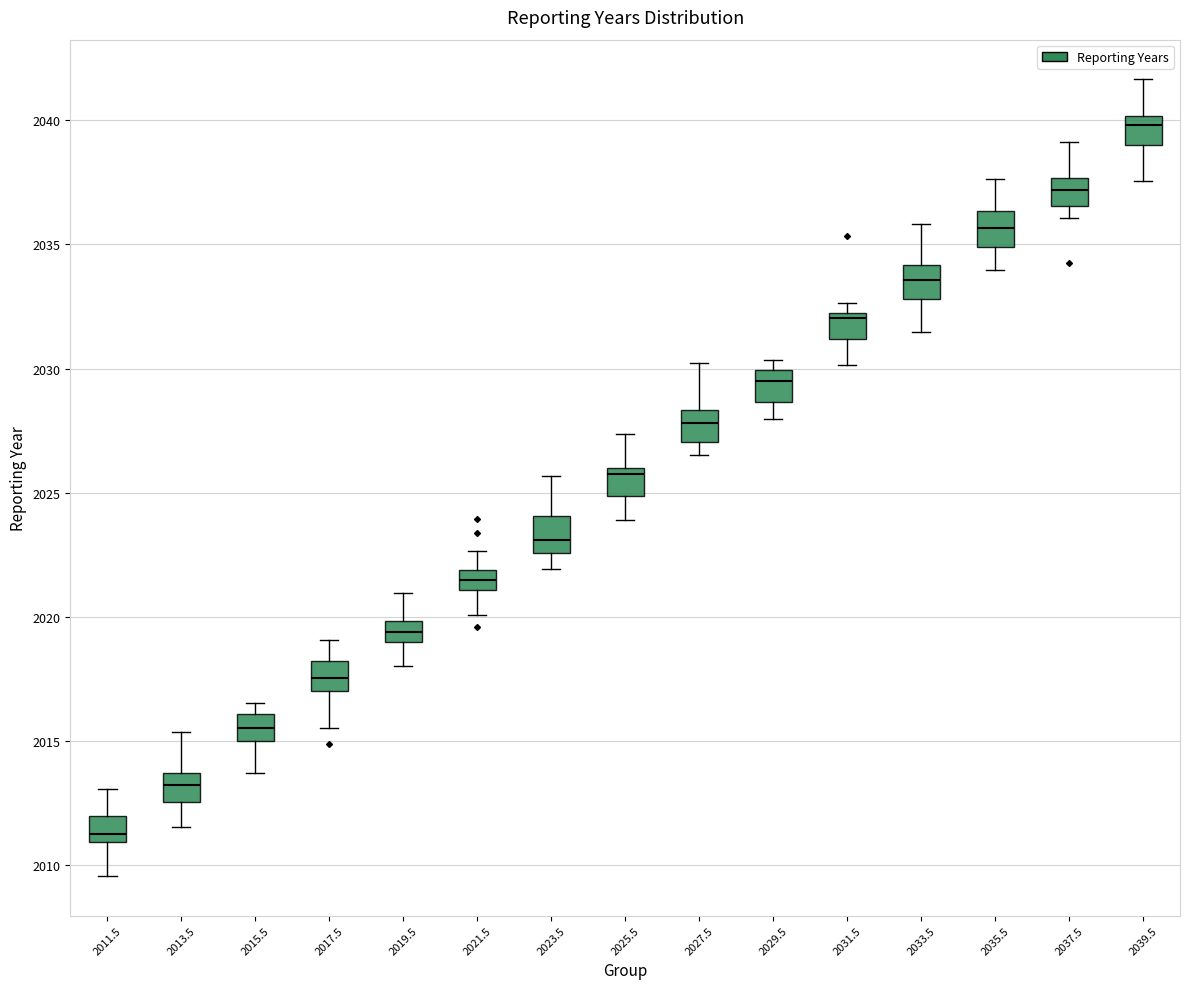

Reading left to right, transcribe this box plot: for each box, give where its median line is, the range the box spans, and where its two whiskers end, as read against the y-axis. The values are not printed on the chart, so give them approximately, as read against the axis.

2011.5: median 2011.5, box 2011.0 to 2012.0, whiskers 2009.5 to 2013.0
2013.5: median 2013.0, box 2012.5 to 2013.5, whiskers 2011.5 to 2015.5
2015.5: median 2015.5, box 2015.0 to 2016.0, whiskers 2013.5 to 2016.5
2017.5: median 2017.5, box 2017.0 to 2018.0, whiskers 2015.5 to 2019.0
2019.5: median 2019.5, box 2019.0 to 2020.0, whiskers 2018.0 to 2021.0
2021.5: median 2021.5, box 2021.0 to 2022.0, whiskers 2020.0 to 2022.5
2023.5: median 2023.0, box 2022.5 to 2024.0, whiskers 2022.0 to 2025.5
2025.5: median 2026.0 (just below the box's upper edge), box 2025.0 to 2026.0, whiskers 2024.0 to 2027.5
2027.5: median 2028.0, box 2027.0 to 2028.5, whiskers 2026.5 to 2030.0
2029.5: median 2029.5, box 2028.5 to 2030.0, whiskers 2028.0 to 2030.5
2031.5: median 2032.0 (just below the box's upper edge), box 2031.0 to 2032.0, whiskers 2030.0 to 2032.5
2033.5: median 2033.5, box 2033.0 to 2034.0, whiskers 2031.5 to 2036.0
2035.5: median 2035.5, box 2035.0 to 2036.5, whiskers 2034.0 to 2037.5
2037.5: median 2037.0, box 2036.5 to 2037.5, whiskers 2036.0 to 2039.0
2039.5: median 2040.0 (just below the box's upper edge), box 2039.0 to 2040.0, whiskers 2037.5 to 2041.5